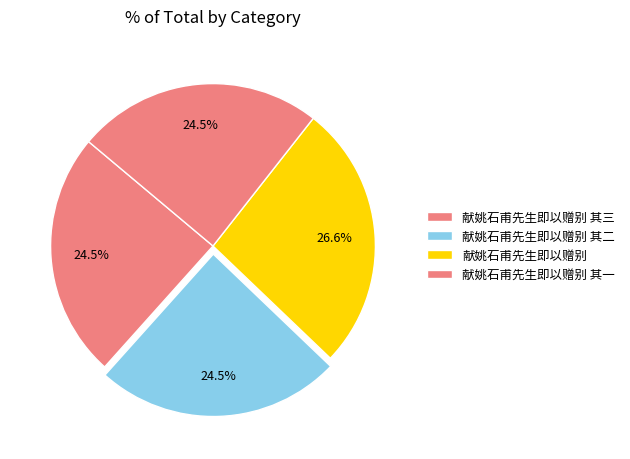

Does 献姚石甫先生即以赠别 其一 account for over 50% of the chart?

No